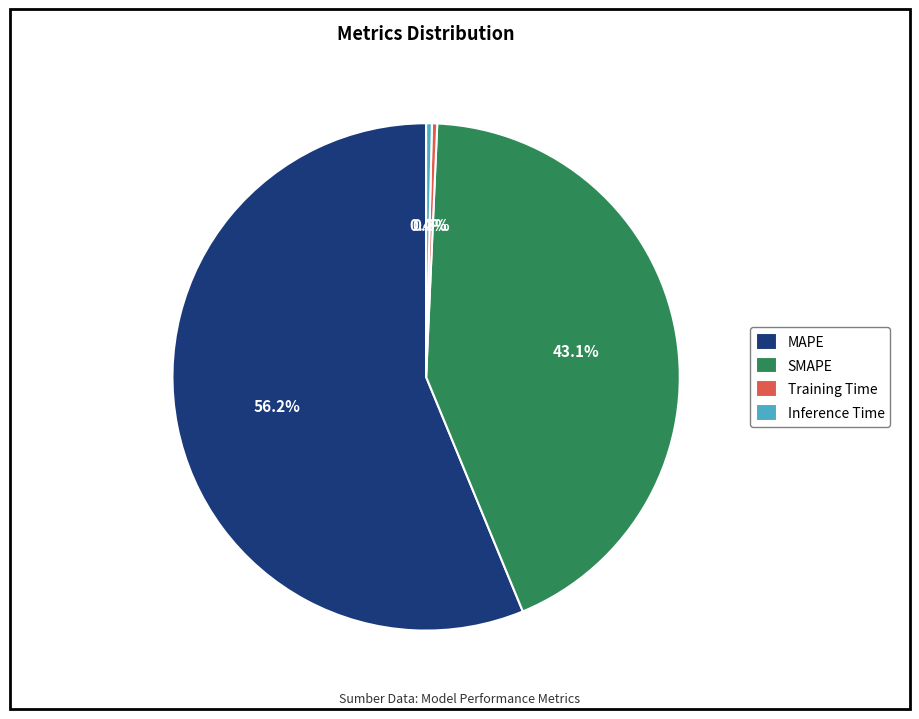

What is the majority slice?

MAPE